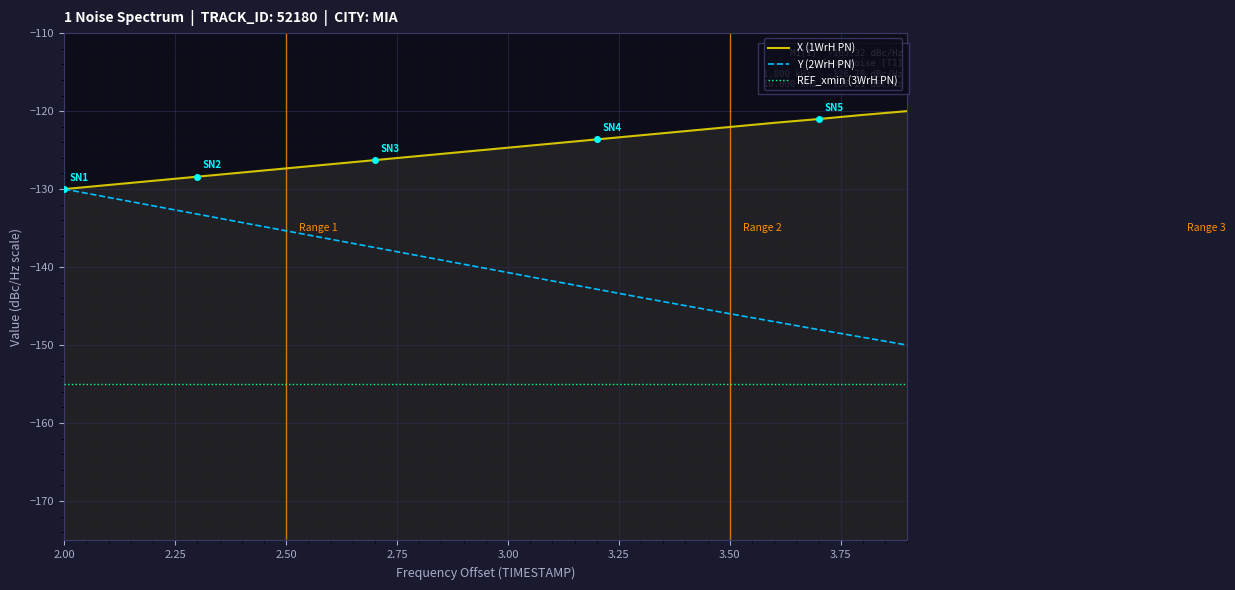

At which category is the sum across all series the highest?

2.00